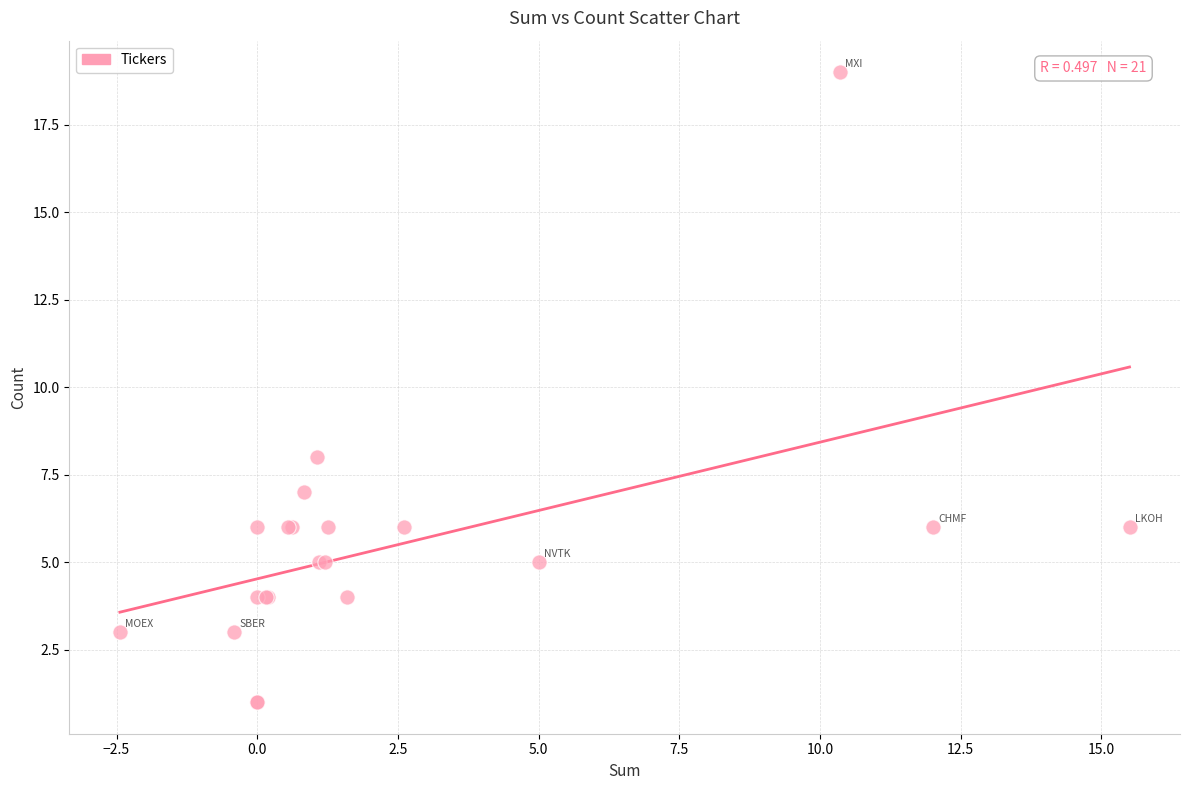

What Y value in the scatter plot is closest to 10?

8